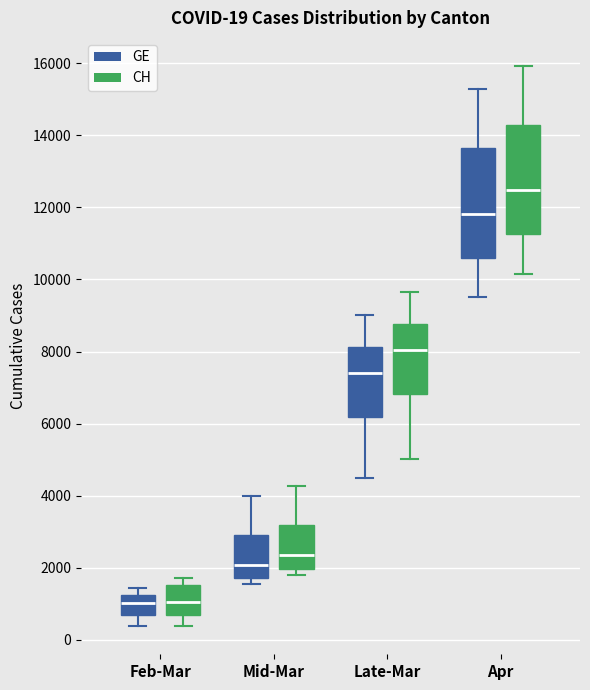

Which box has the highest median line?

Apr (CH)